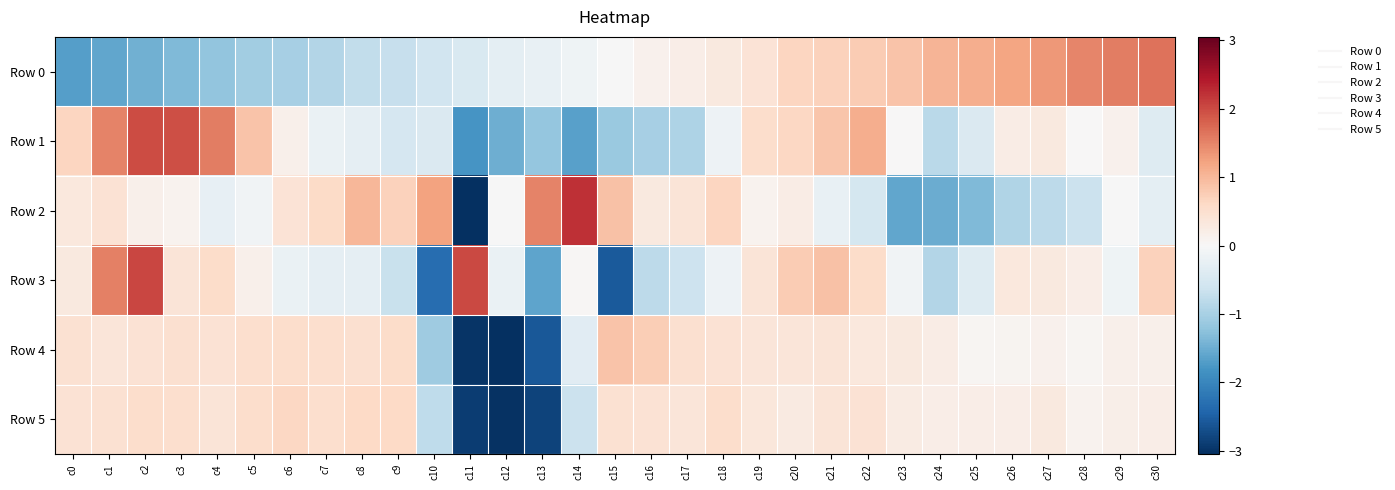

Rank the series at c21 from highest to lowest value.

Row 3, Row 1, Row 0, Row 5, Row 4, Row 2